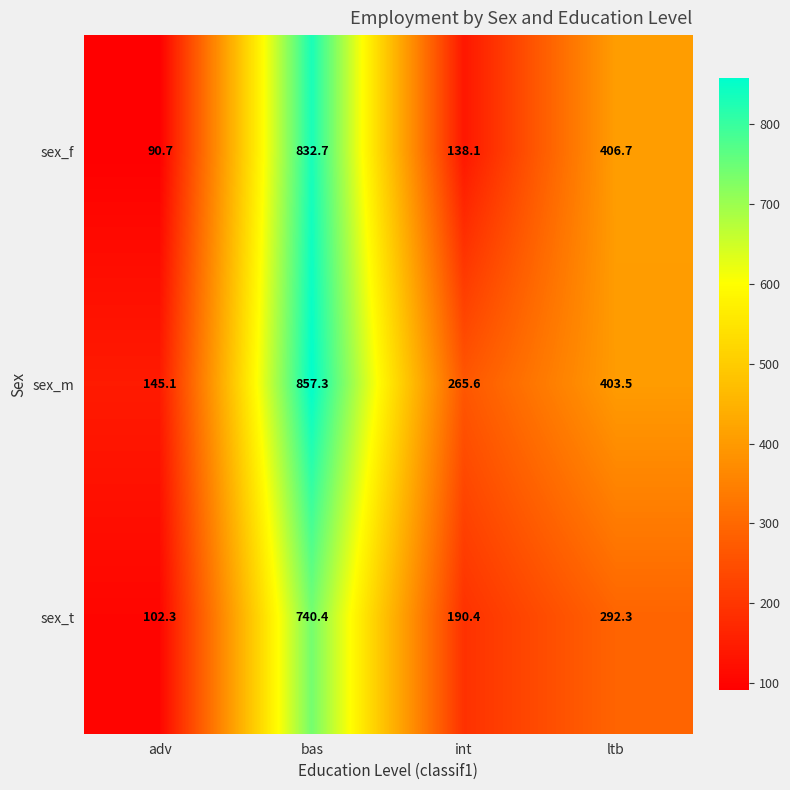

At which label does sex_f first exceed 406?

bas